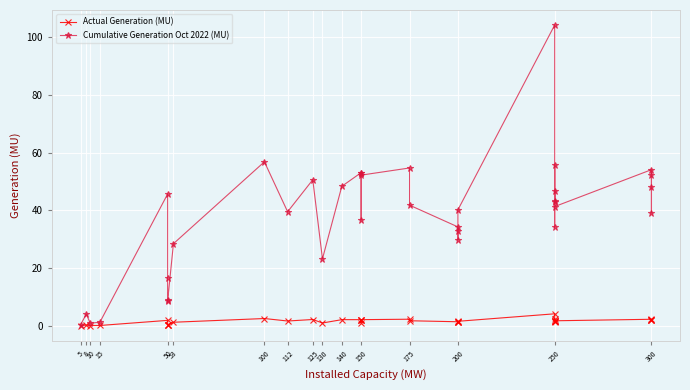

Is the value of Actual Generation (MU) at 112 greater than the value of Cumulative Generation Oct 2022 (MU) at 130?

No